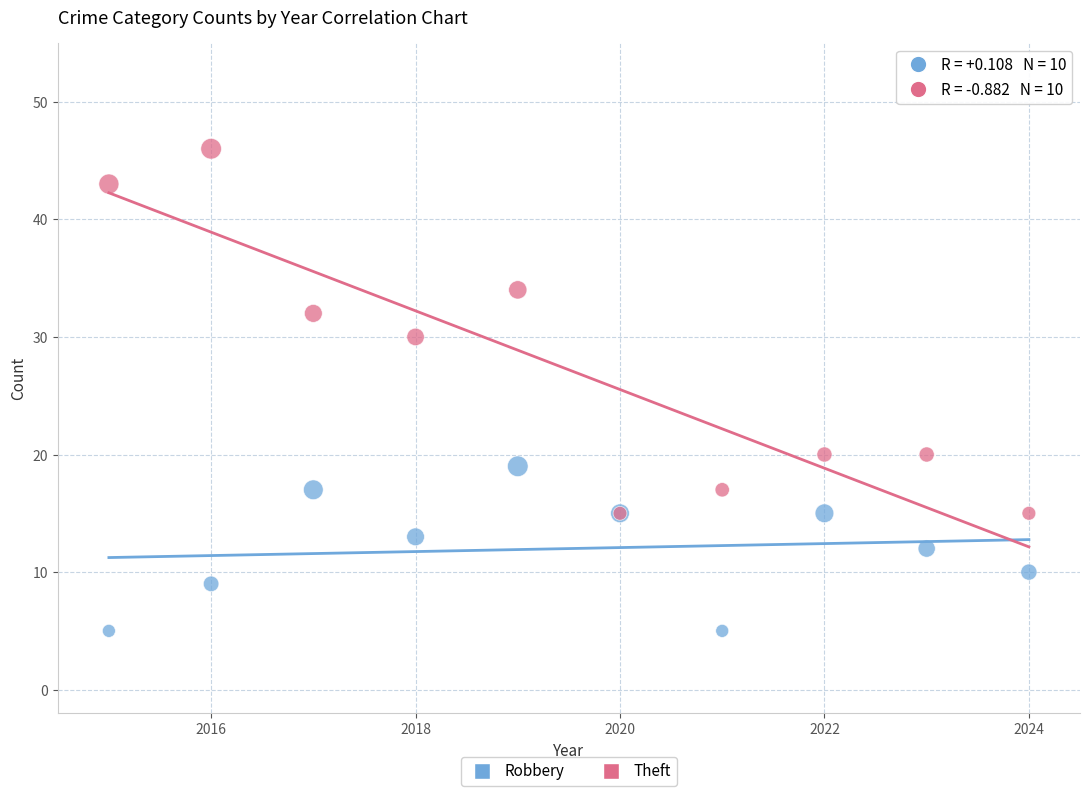

What are all the series names shown in the legend?

Robbery, Theft